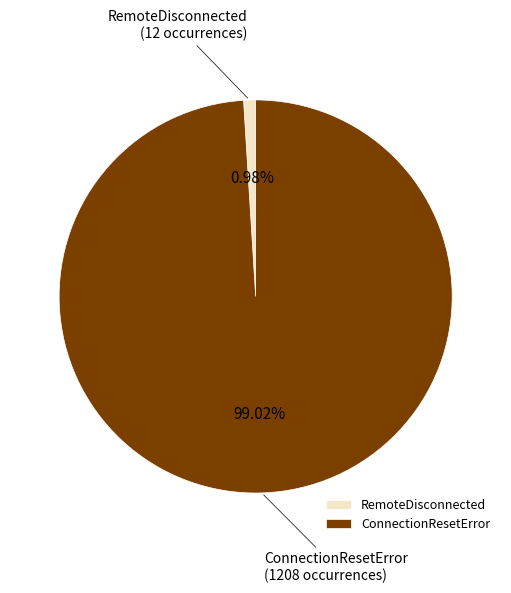

Rank the categories by value from lowest to highest.

RemoteDisconnected, ConnectionResetError